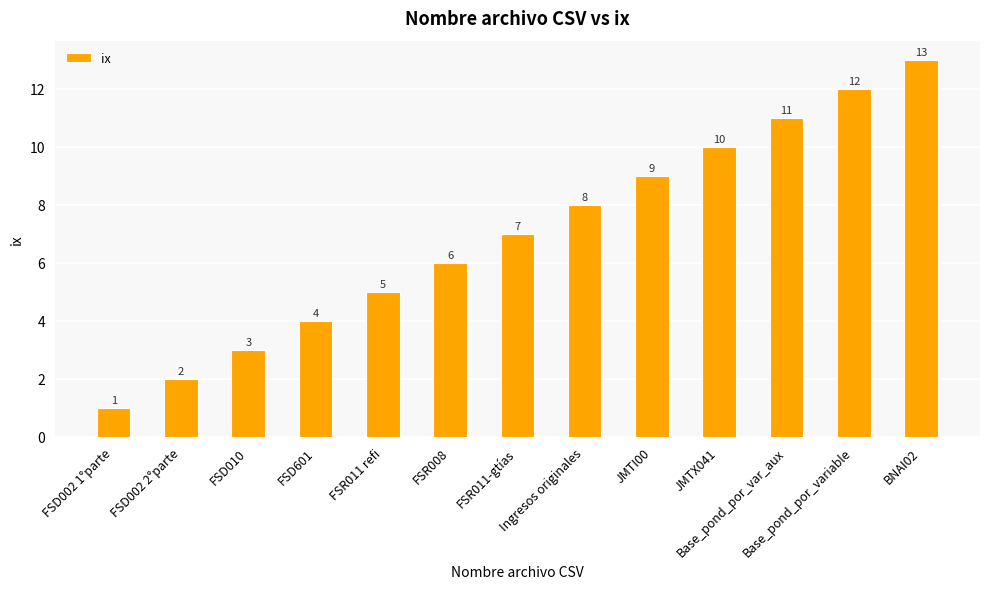

At which label is the value closest to 7?

FSR011-gtías